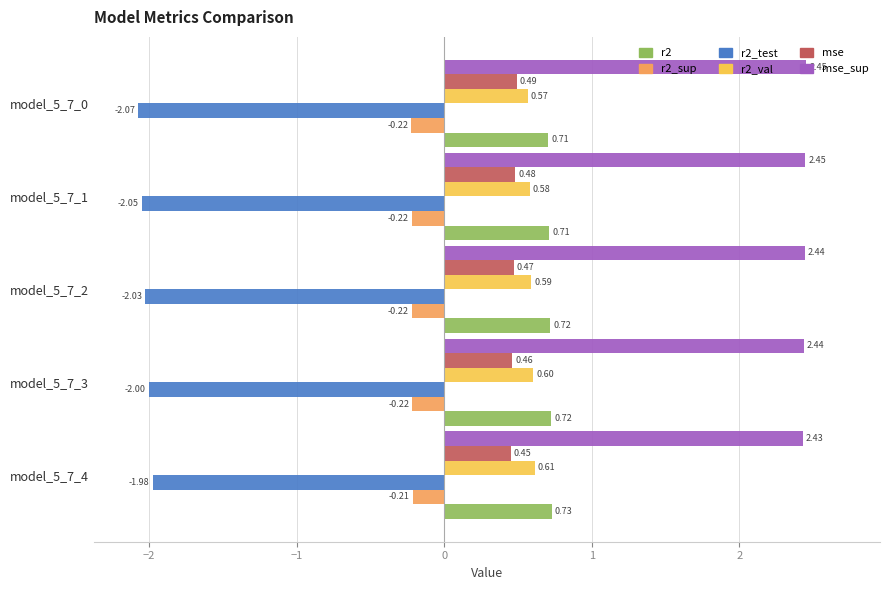

What is the total value across all series at model_5_7_4?

2.0